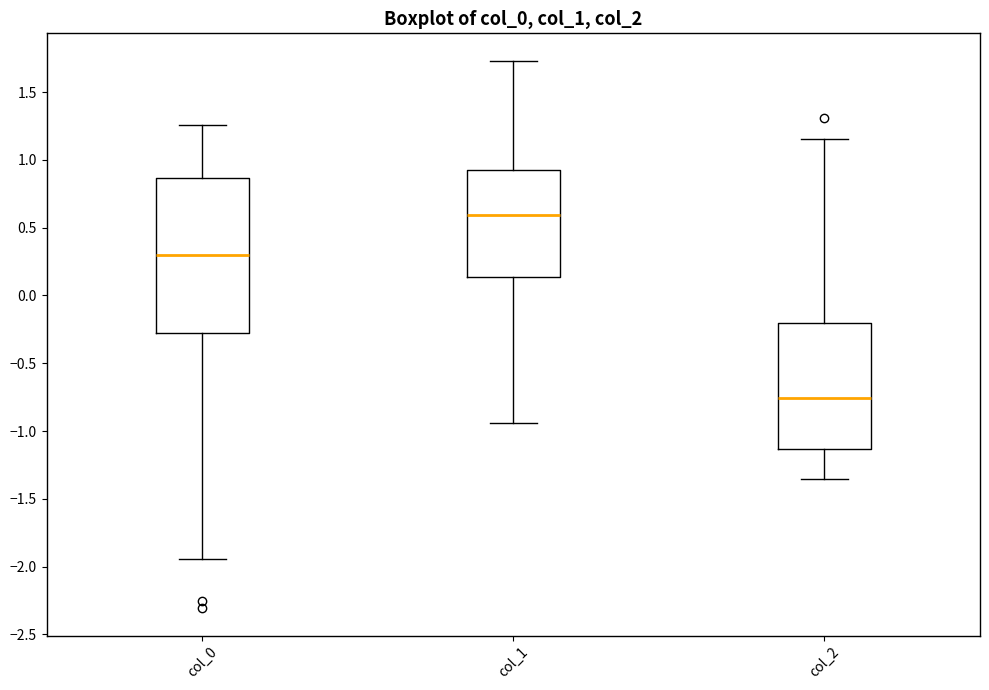

Where does the median line of the box for col_1 sit on the y-axis? The values are not printed on the chart, so give them approximately, as read against the axis.

0.60